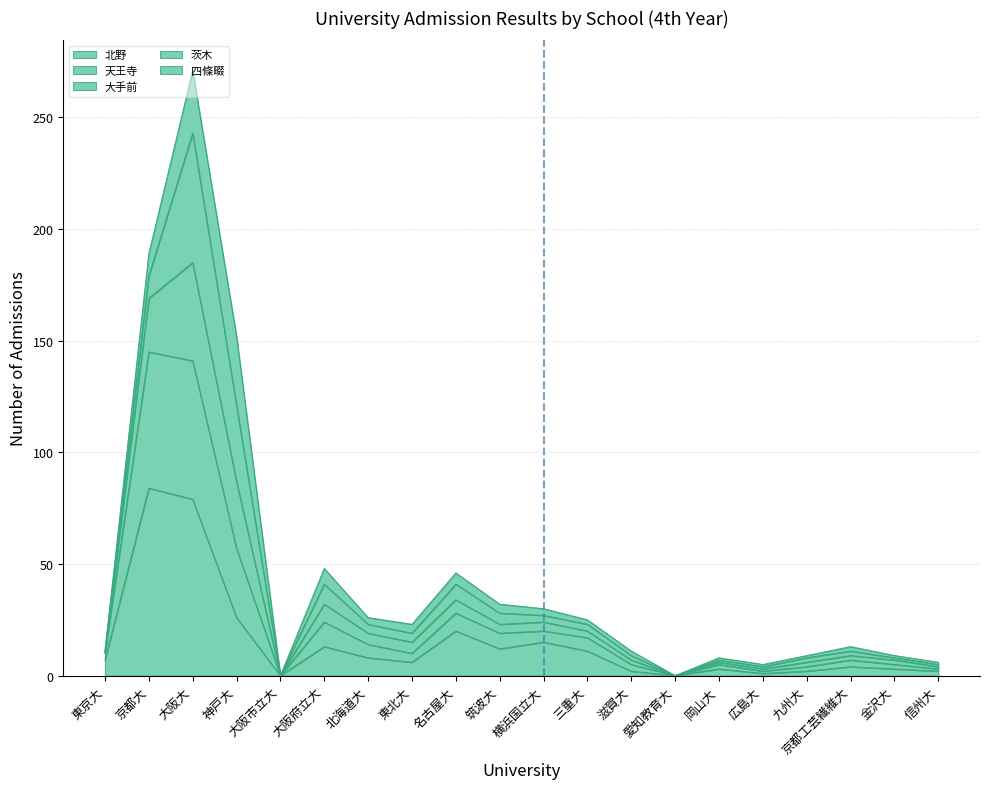

True or false: 天王寺 and 大手前 intersect in this chart.

False